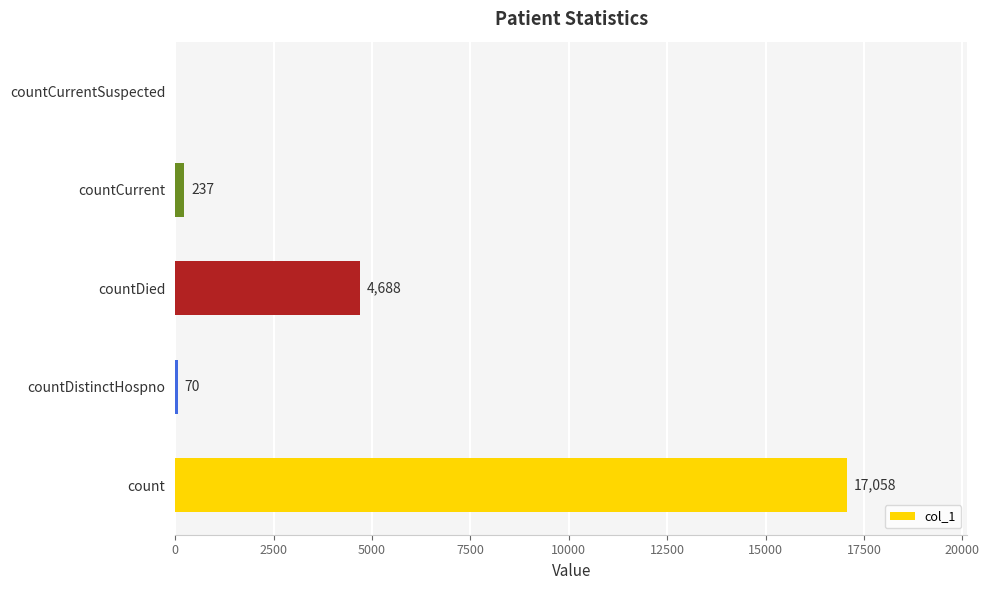

What is the sum of the values at countCurrent and countCurrentSuspected?

237